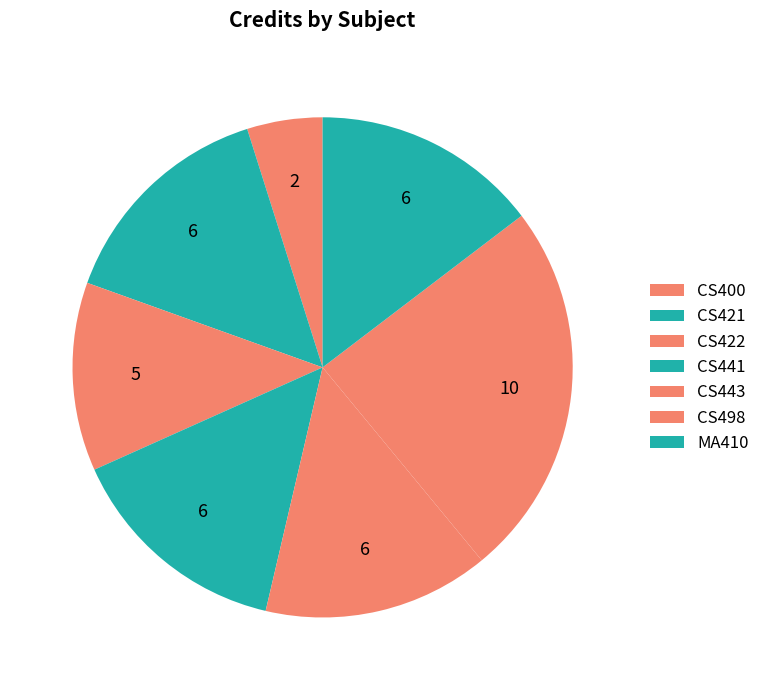

How many slices are in this pie chart?

7